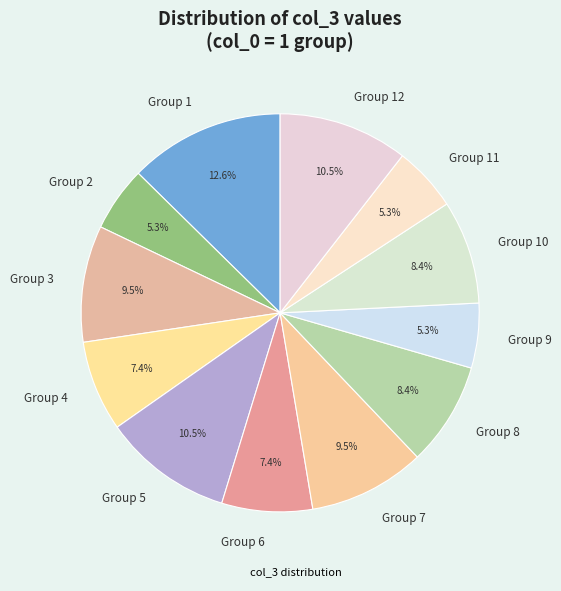

Count the number of slices in the pie.

12